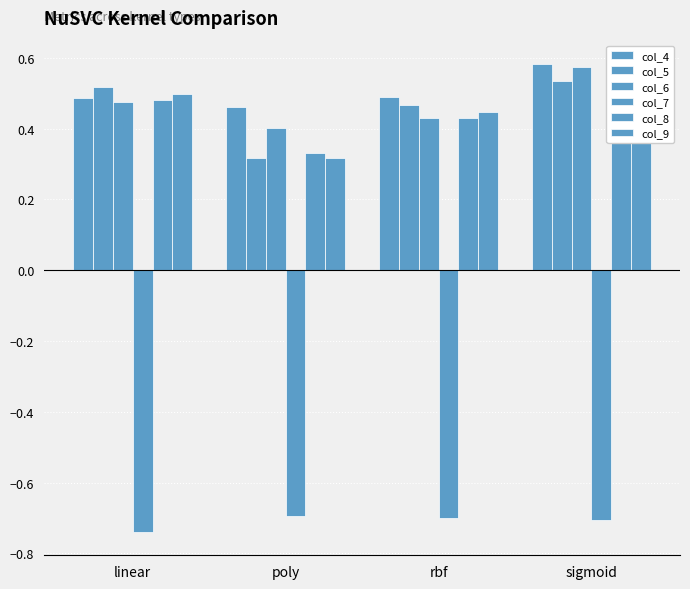

What is the difference between the maximum and minimum values in the col_4 series?

0.1